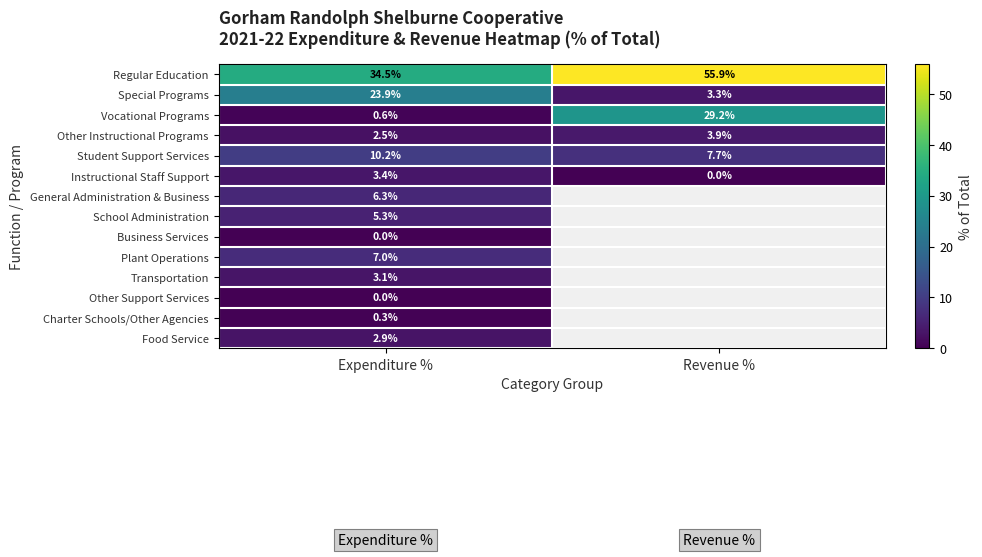

How many data points in Other Instructional Programs are less than 3?

1